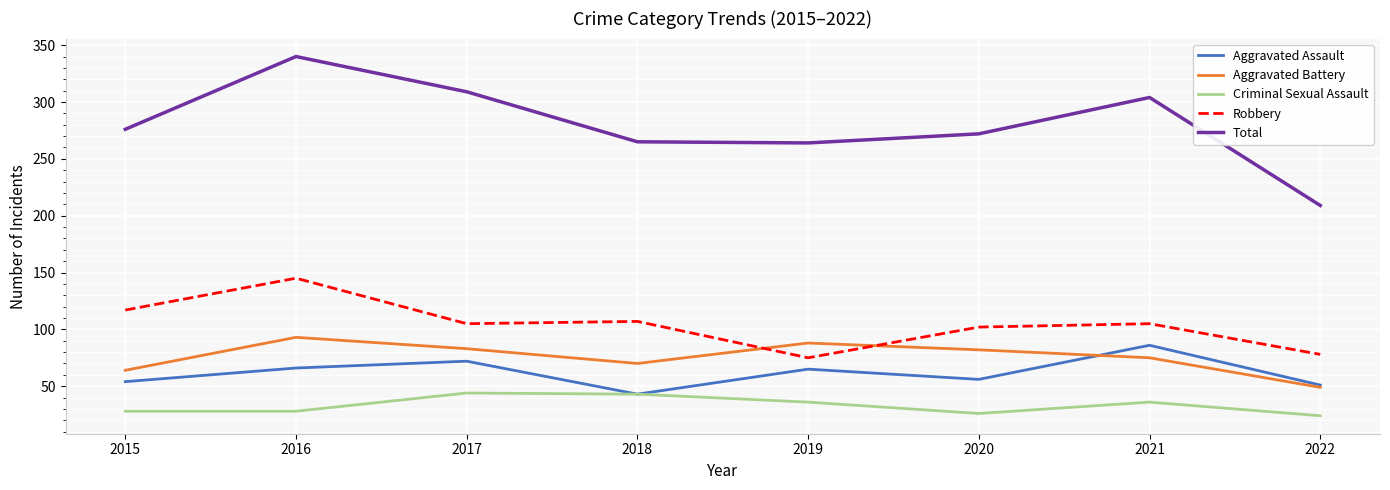

Does the chart display data point markers on the line(s)?

No